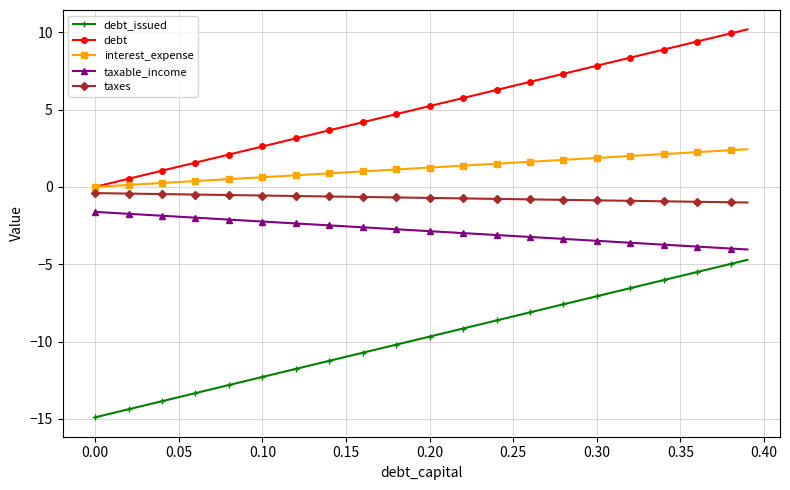

How many categories are shown in the chart?

40